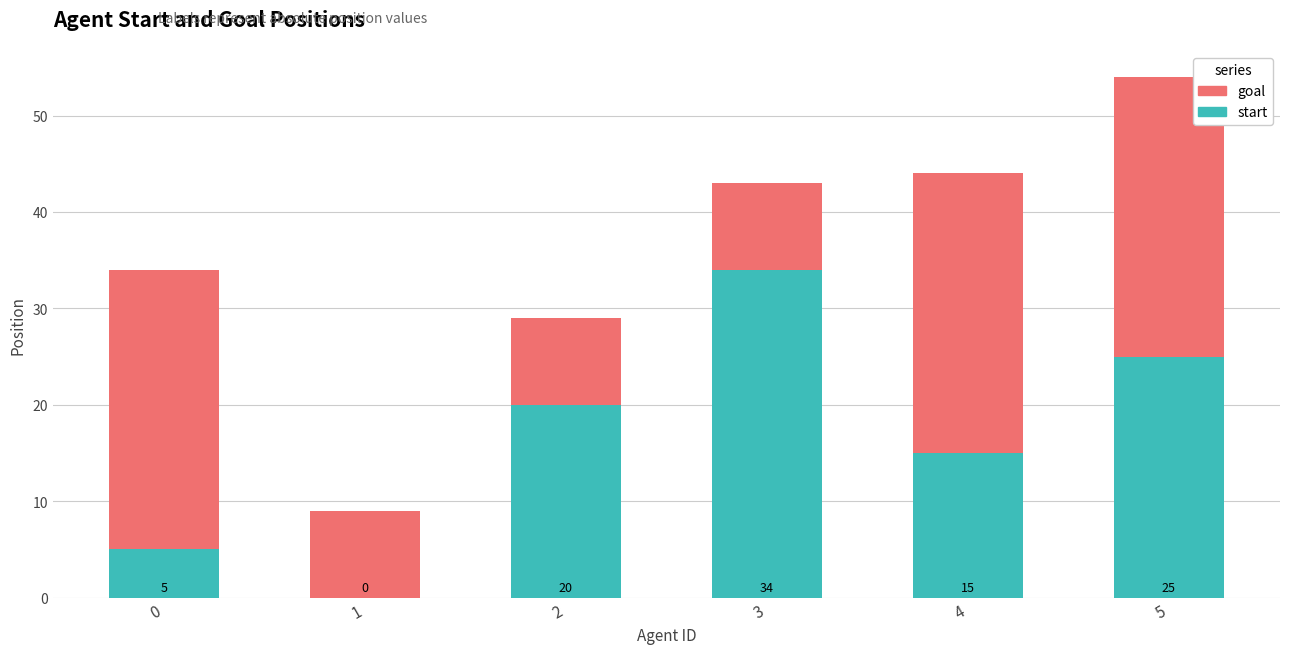

Count the number of categories in the chart.

6